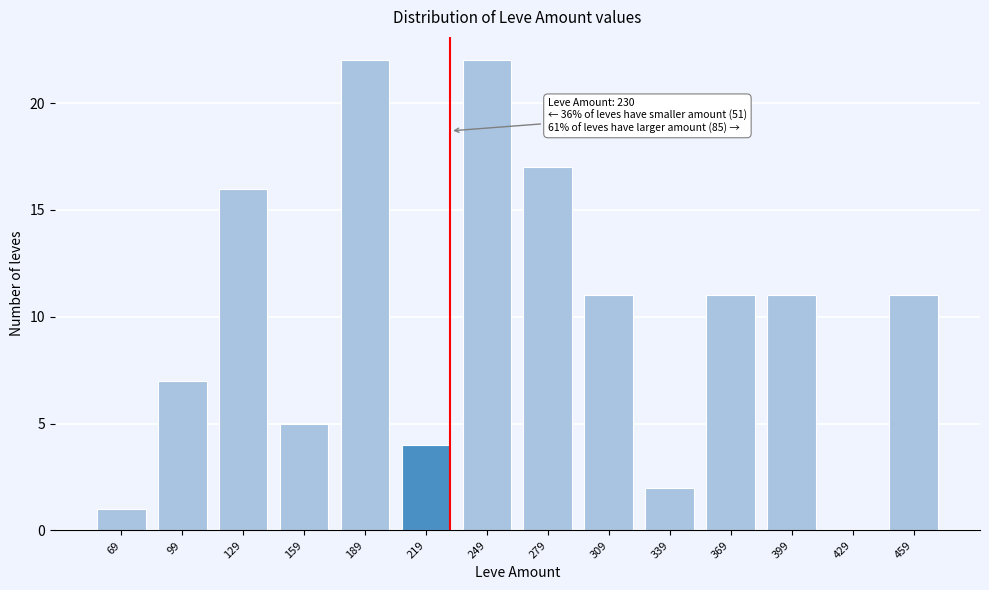

Reading left to right, extract all data points from this chart.

69=1	99=7	129=16	159=5	189=22	219=4	249=22	279=17	309=11	339=2	369=11	399=11	429=0	459=11